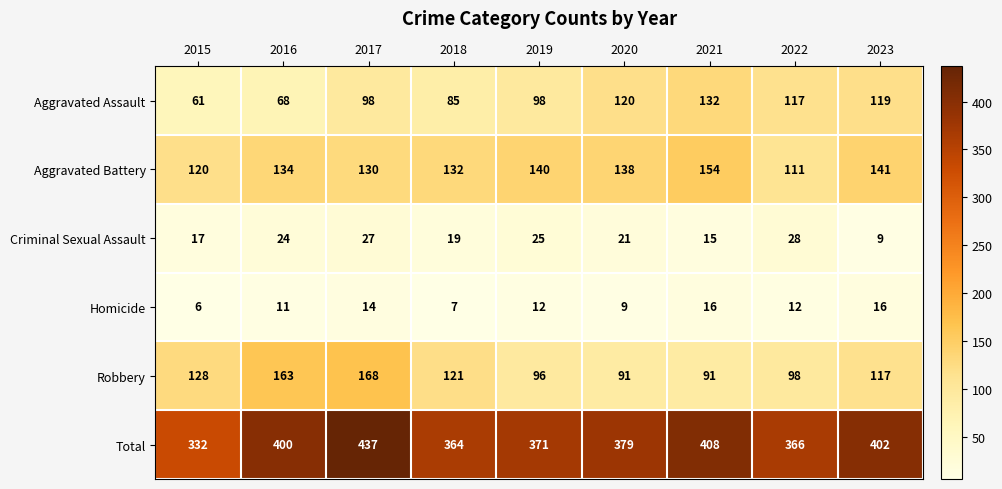

What is the total value across all series at 2018?

728